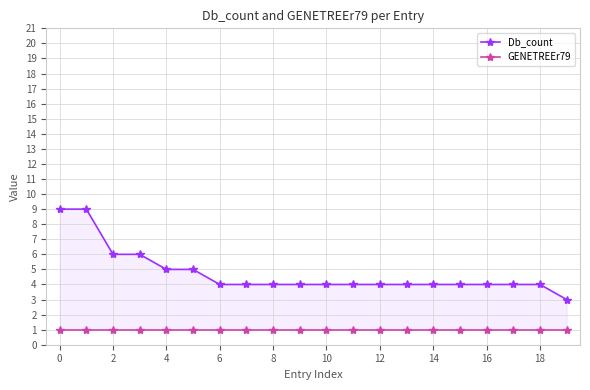

What is the highest value of the GENETREEr79 series?

1